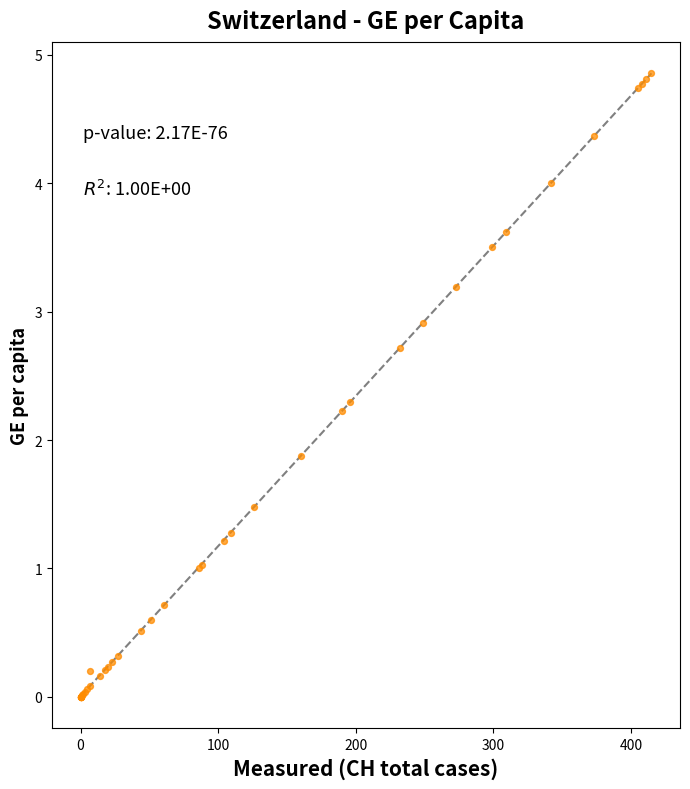

What Y value in the scatter plot is closest to 2?

1.9